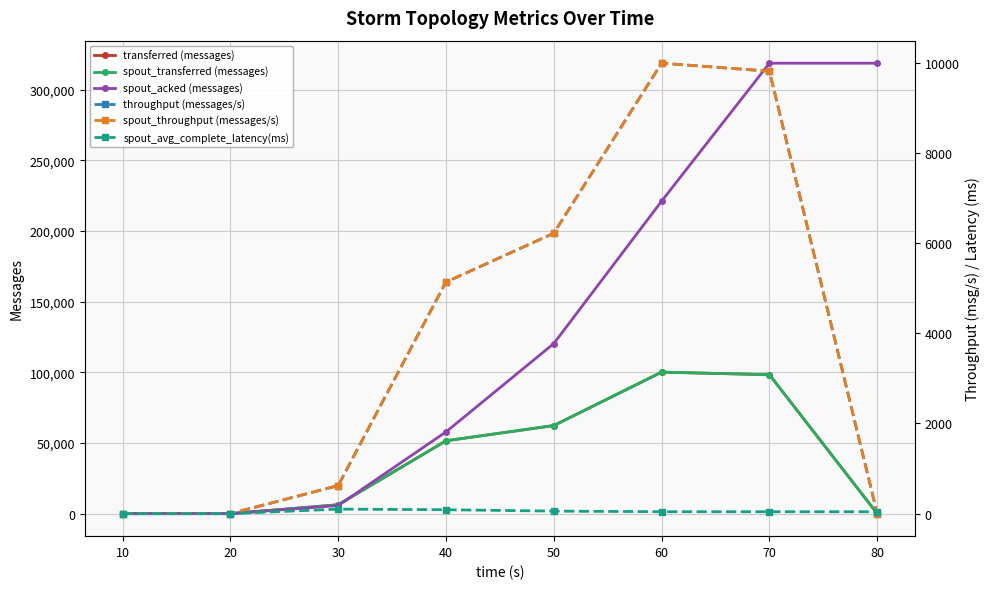

How many values in the spout_throughput (messages/s) series exceed 5137?

3